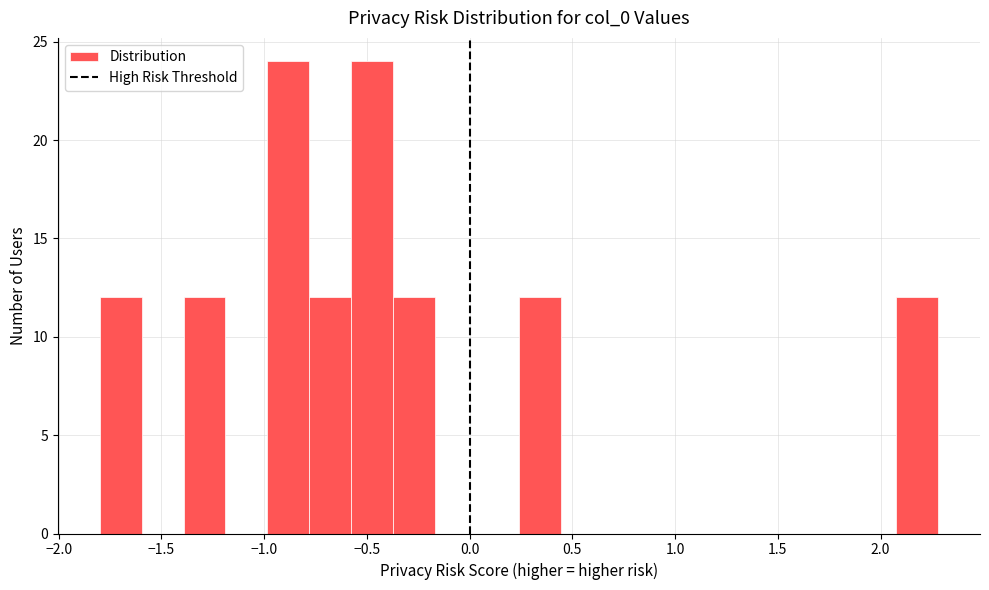

Reading left to right, list every bar in this chart as the range it spans on the x-axis followed by its height. Neither the bar edges nor the heights are printed on the chart, so give them approximately, as read against the axes.

-1.80 to -1.60: 12
-1.60 to -1.40: 0
-1.40 to -1.20: 12
-1.20 to -1.00: 0
-1.00 to -0.80: 24
-0.80 to -0.60: 12
-0.60 to -0.35: 24
-0.35 to -0.15: 12
-0.15 to 0.05: 0
0.05 to 0.25: 0
0.25 to 0.45: 12
0.45 to 0.65: 0
0.65 to 0.85: 0
0.85 to 1.05: 0
1.05 to 1.25: 0
1.25 to 1.45: 0
1.45 to 1.65: 0
1.65 to 1.85: 0
1.85 to 2.10: 0
2.10 to 2.30: 12